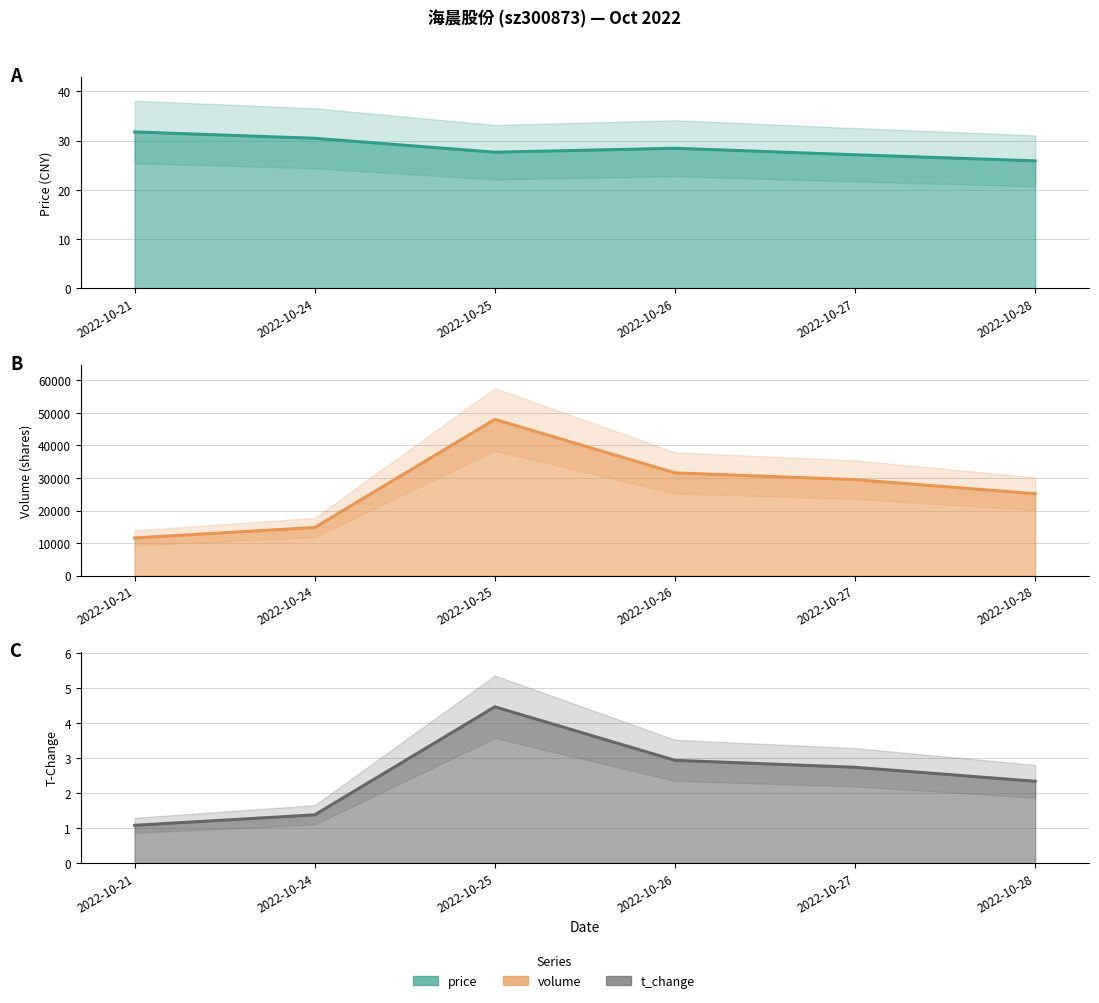

List the series in order of their peak value, highest first.

volume line, price line, t_change line